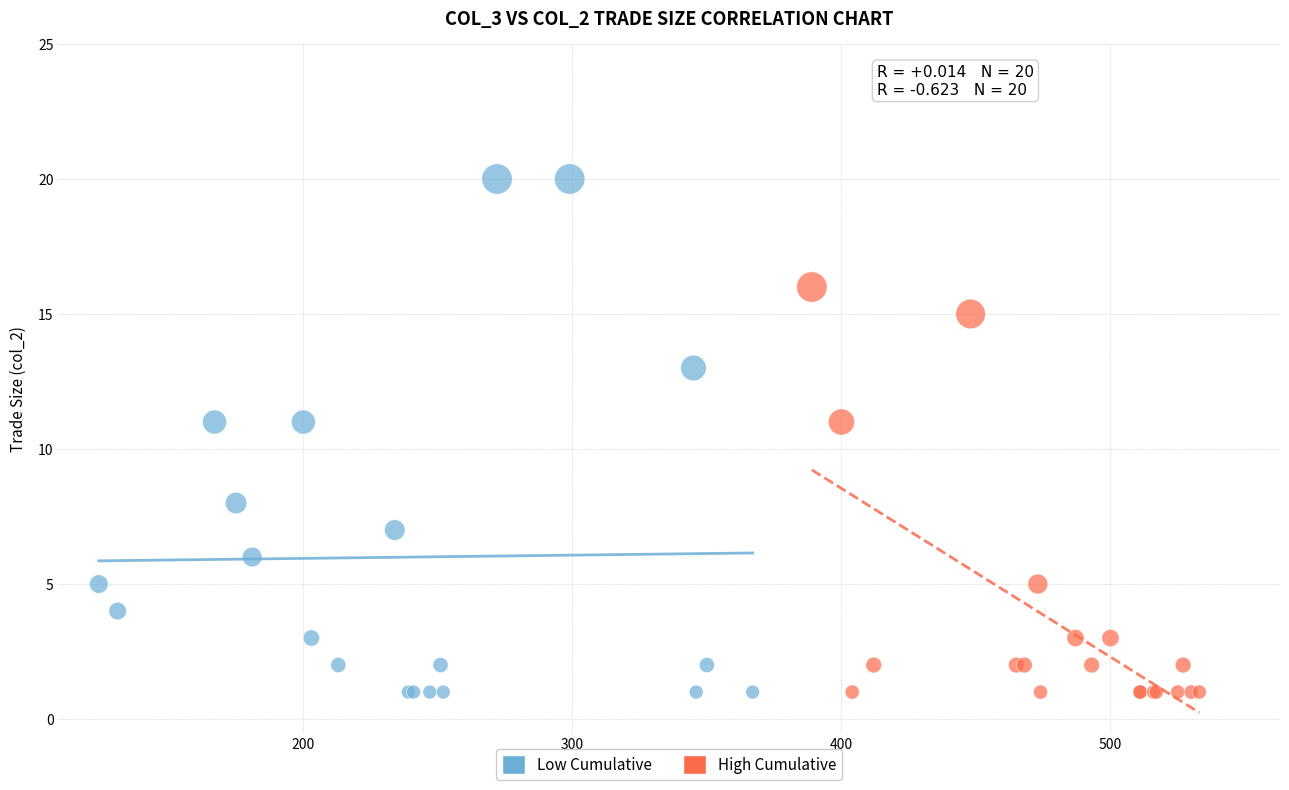

Which series has the widest spread of Y values?

Low Cumulative